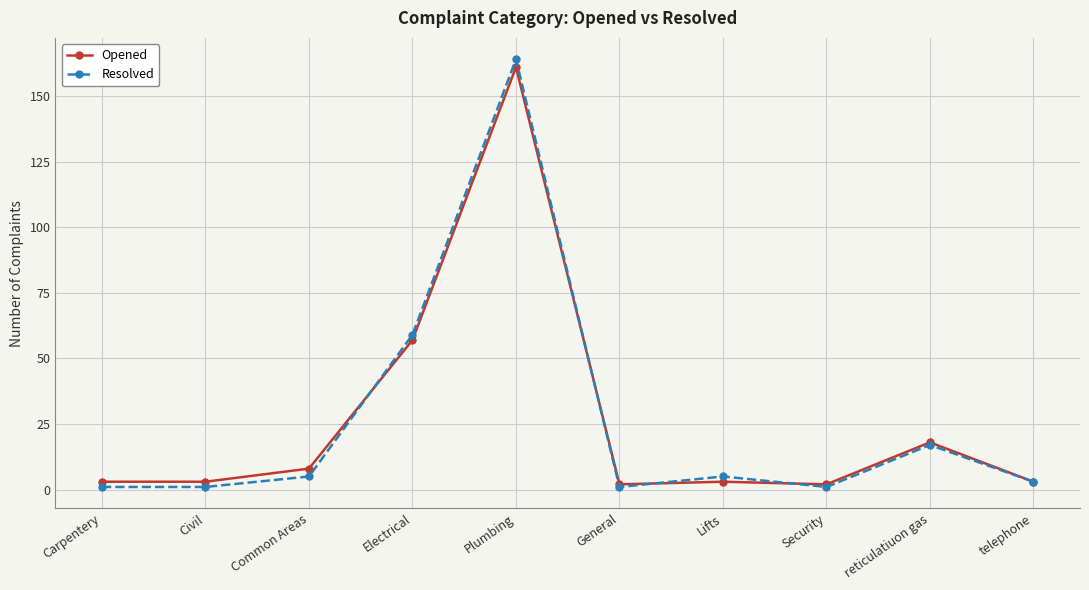

Which label corresponds to the largest value in the chart?

Plumbing